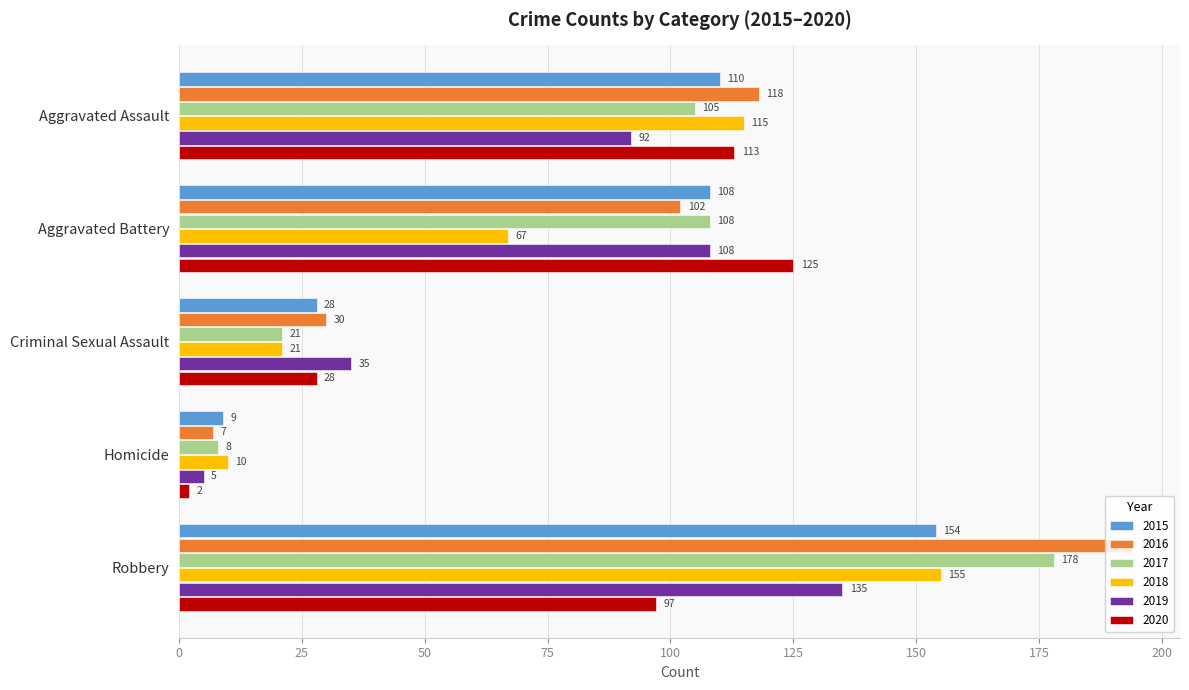

What is the approximate value of 2015 at Aggravated Assault?

110